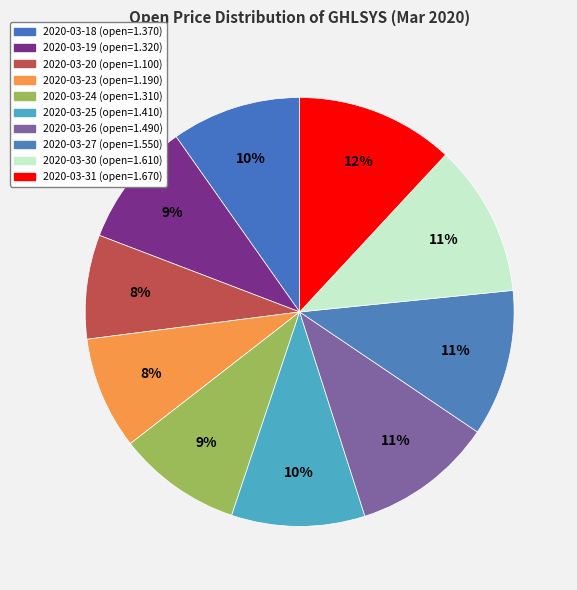

How many segments does this pie chart have?

10